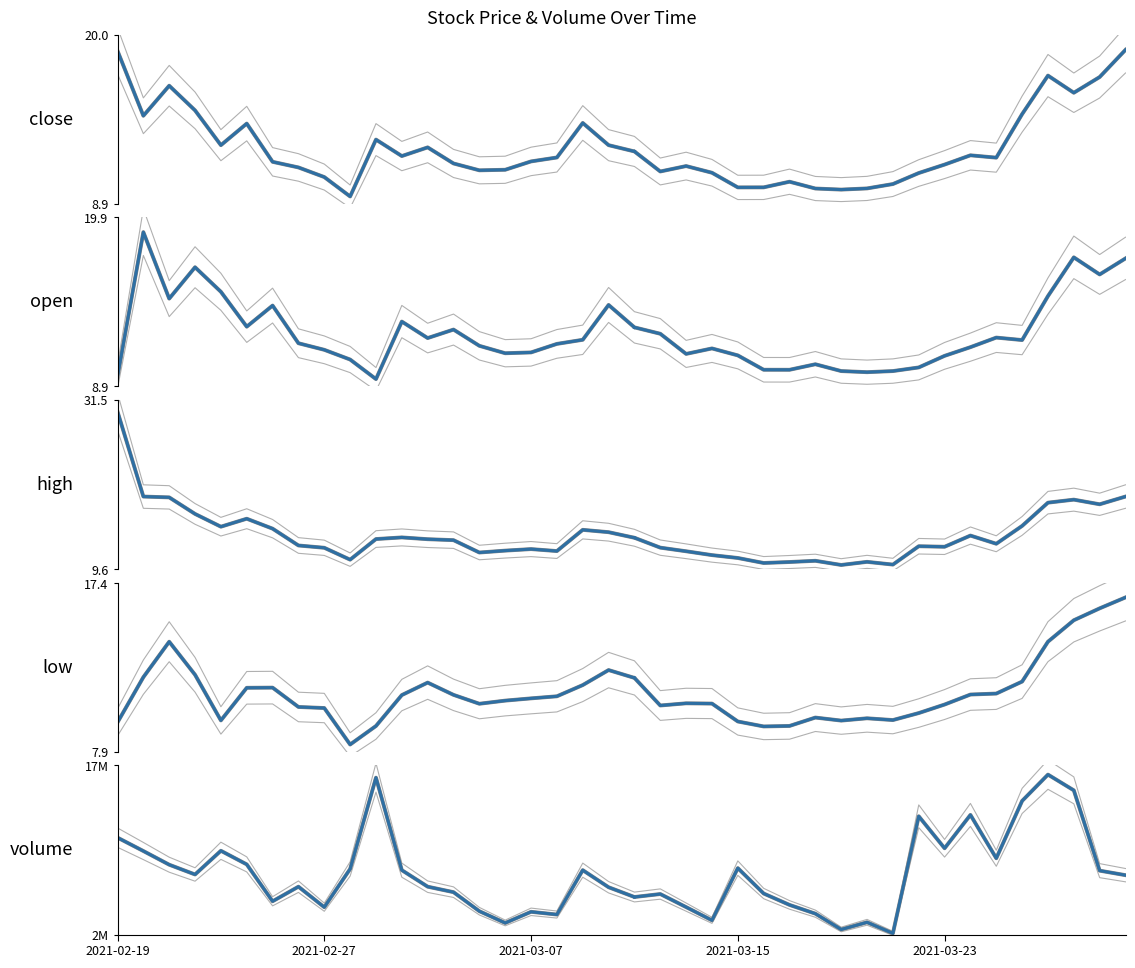

Is it true that close equals 10.4 at 2021-02-20?

False